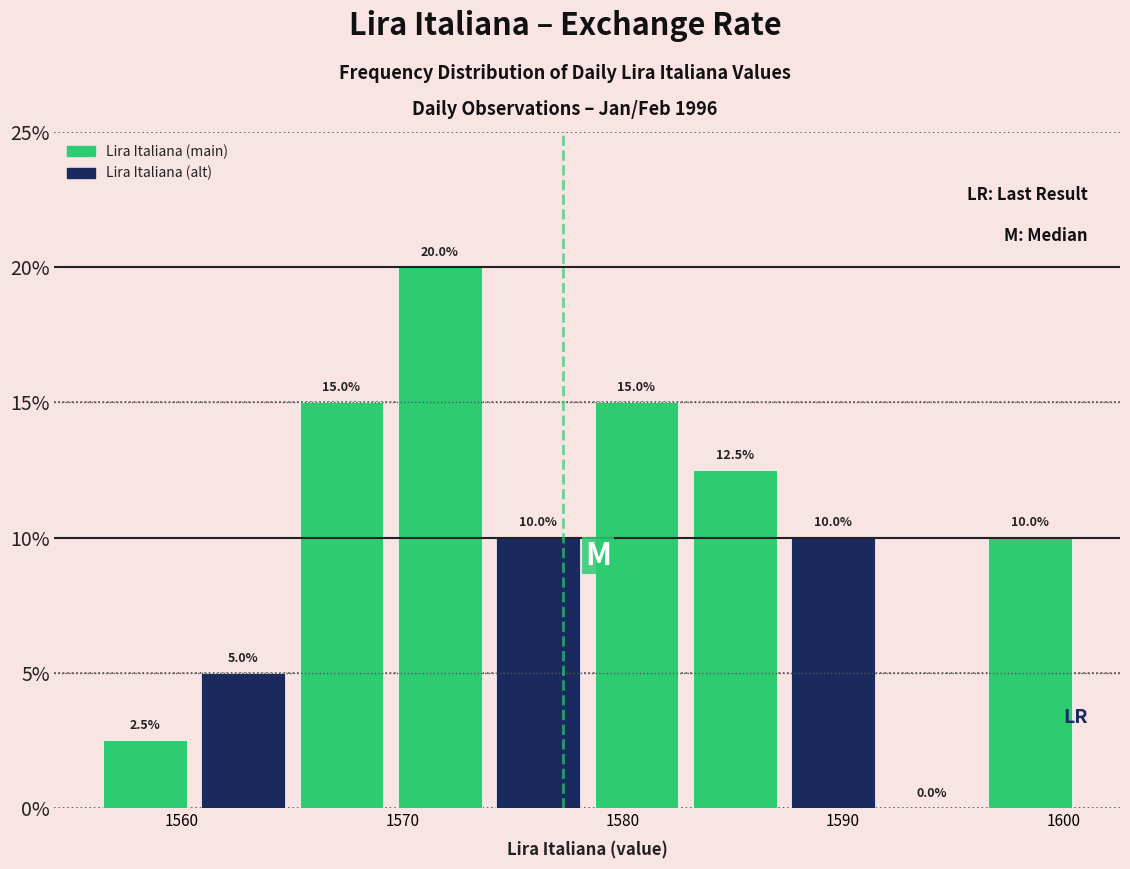

Over which range of the x-axis is the bar tallest?

1569 to 1574